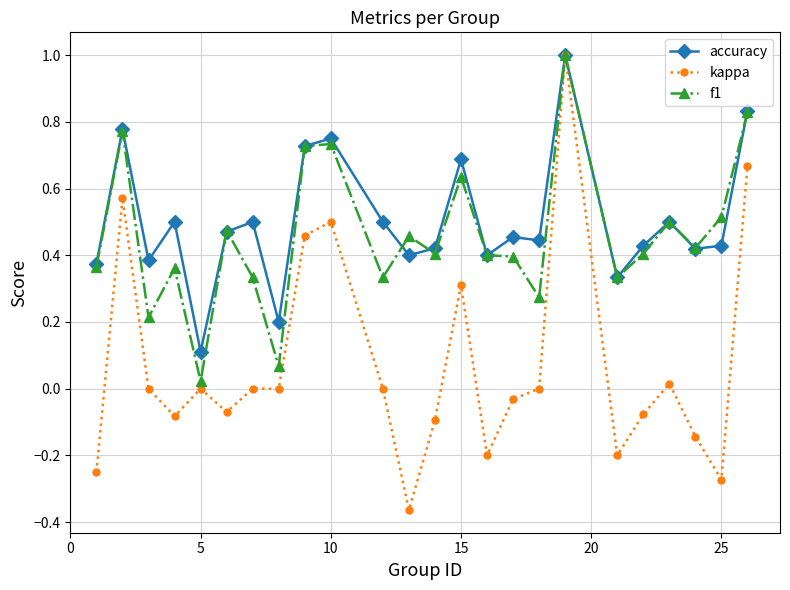

What is the maximum value for kappa?

1.0